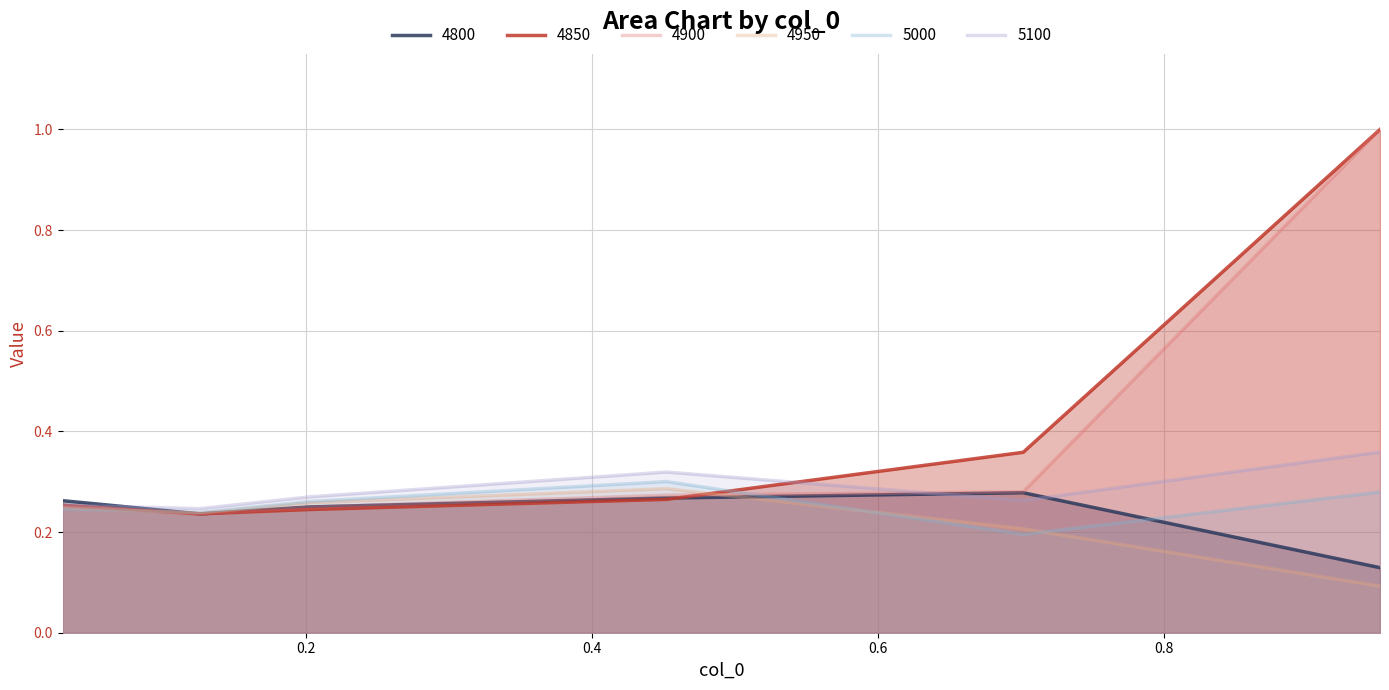

What is the value of the 4950 point at the 5th from the left?

0.2